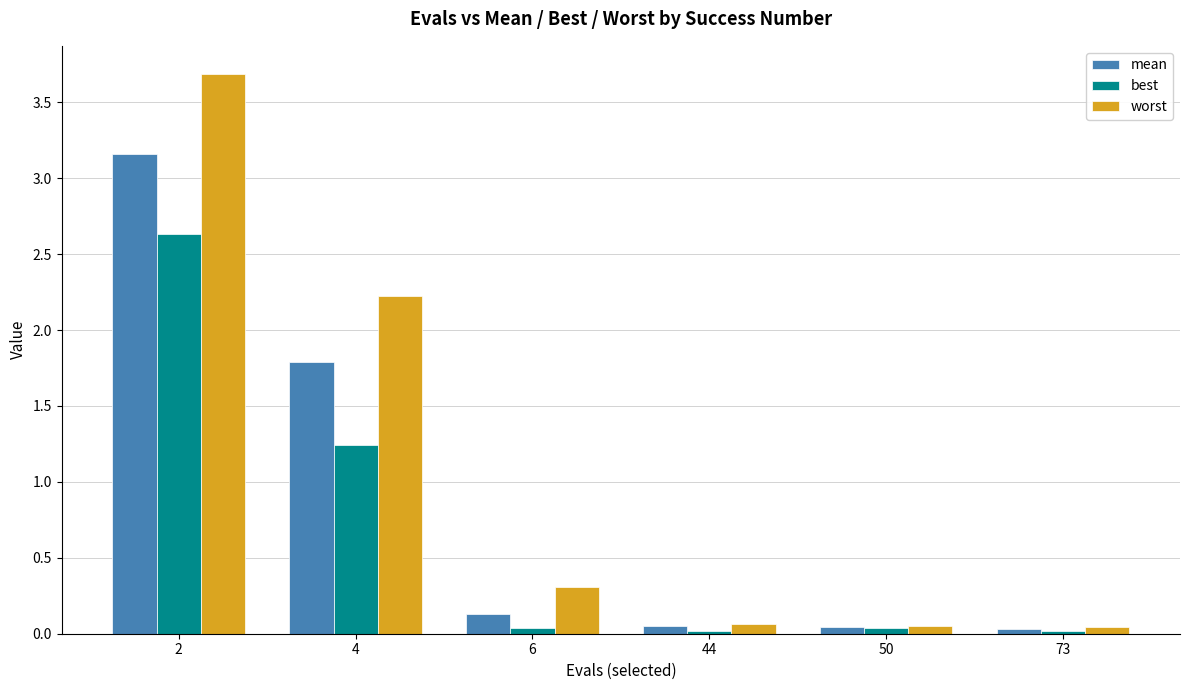

Which series has the largest total across all categories?

worst